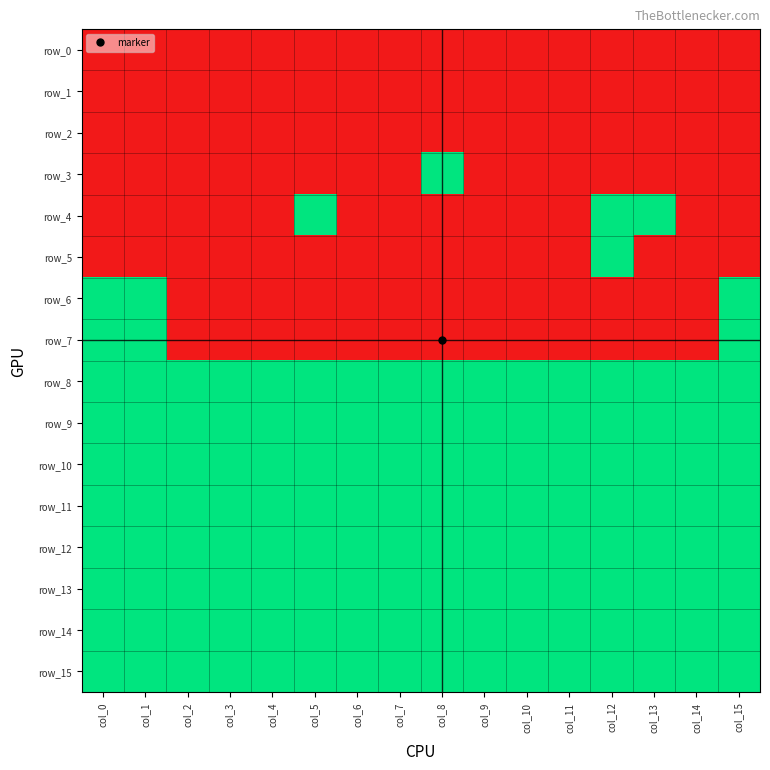

At which category does the chart reach its minimum across all series?

col_0